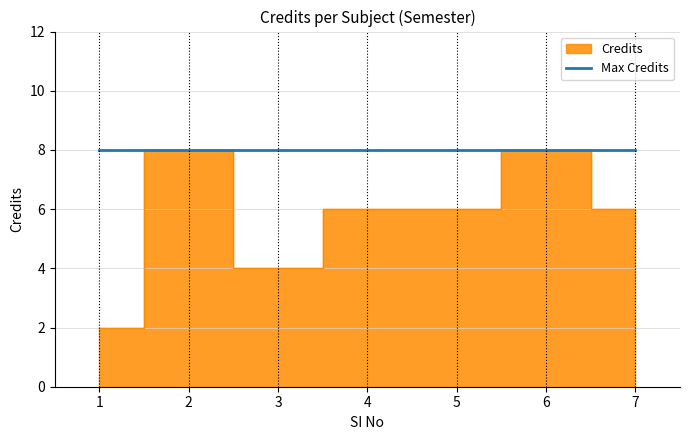

How many points are lower than both their immediate neighbors (excluding endpoints)?

1